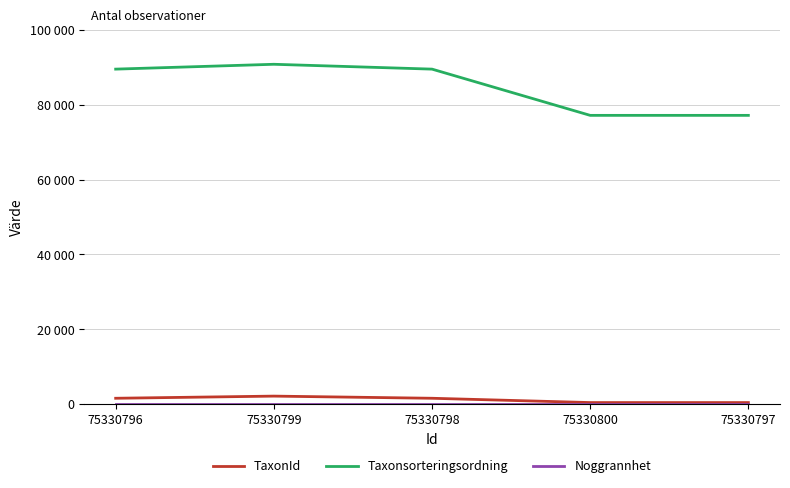

Does the chart have visible grid lines?

Yes